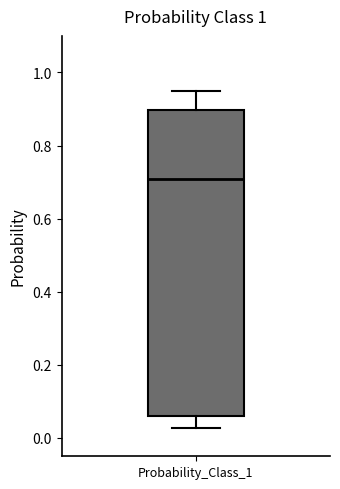

Transcribe this box plot: give where the median line is, the range the box spans, and where the two whiskers end, as read against the y-axis. The values are not printed on the chart, so give them approximately, as read against the axis.

median 0.70, box 0.06 to 0.90, whiskers 0.02 to 0.94